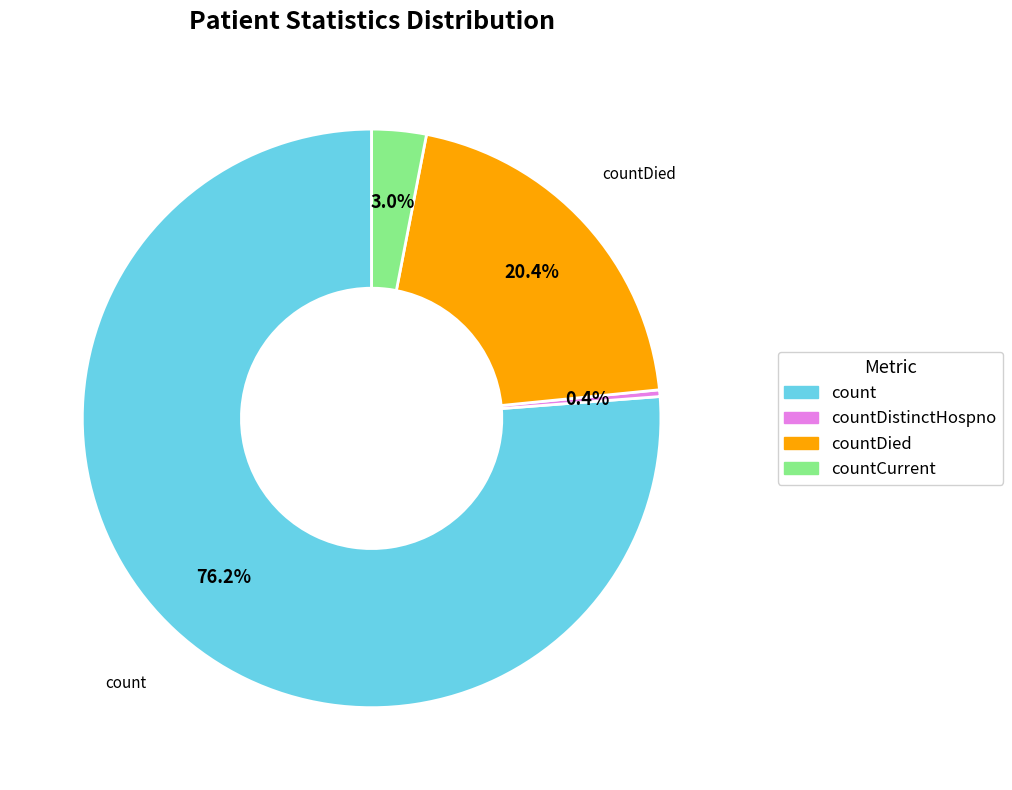

Count the number of slices in the pie.

4